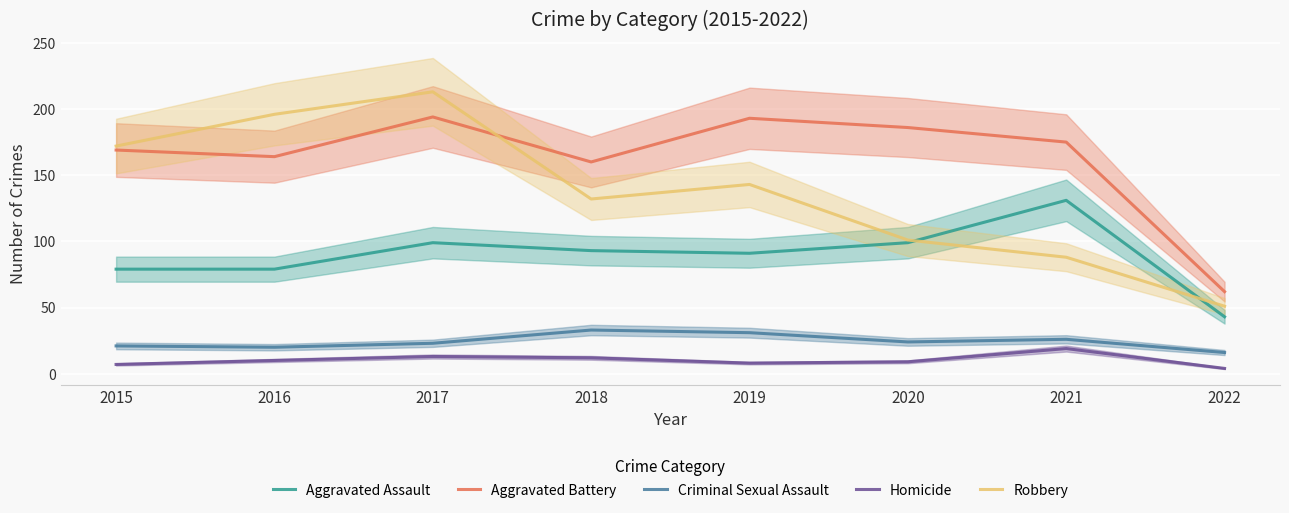

The Aggravated Battery series shows 46 at 2015. True or false?

False